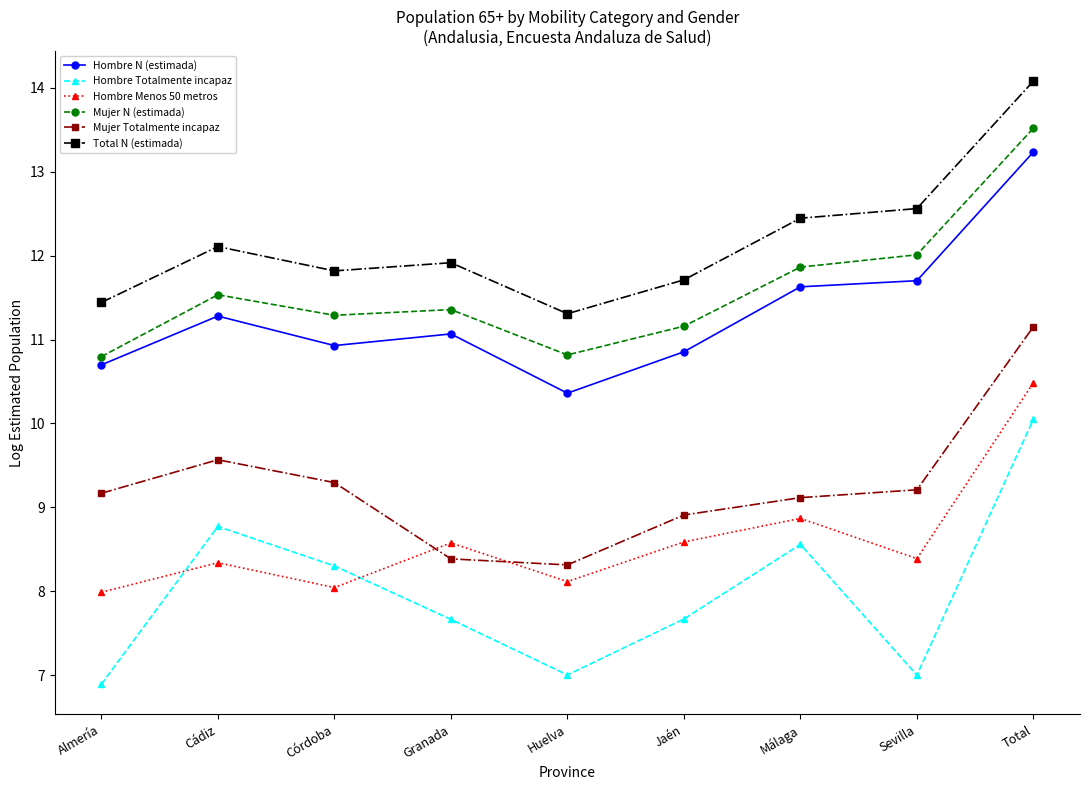

True or false: Mujer N (estimada) and Hombre Totalmente incapaz cross at least once.

False